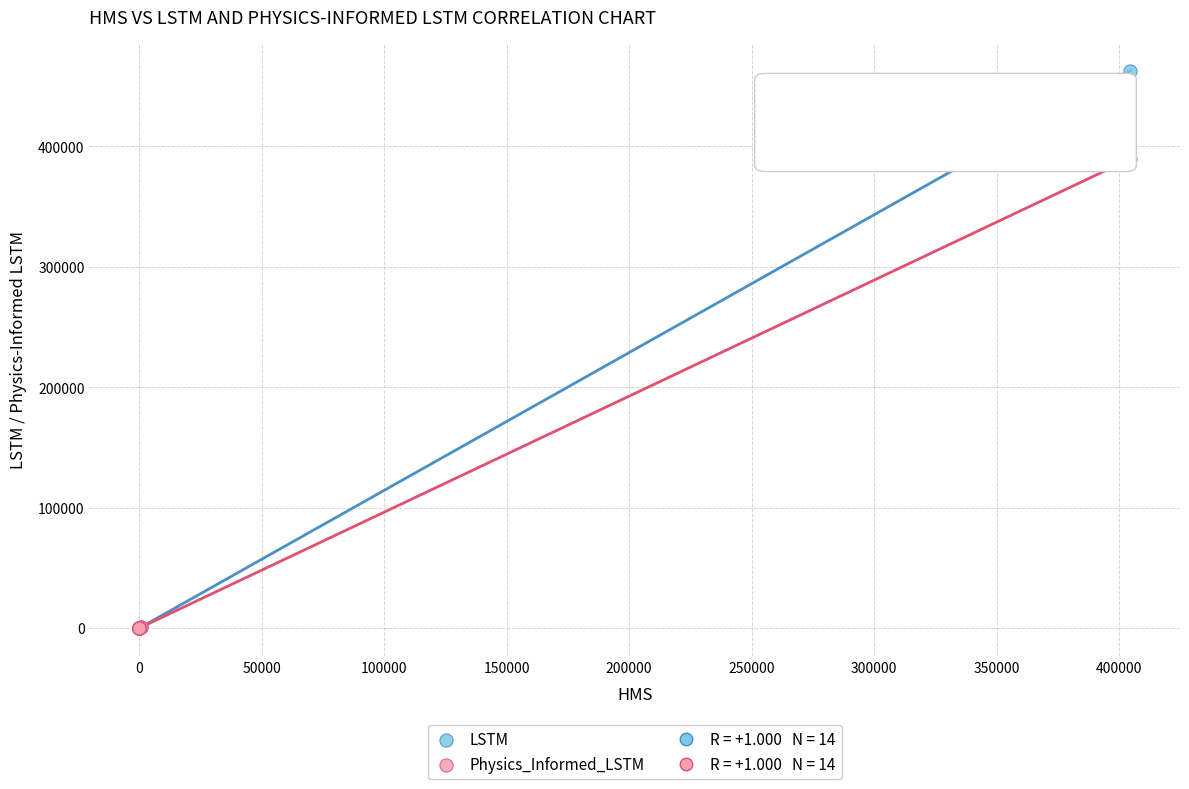

Across all series, what Y value is closest to 231406?

389638.0